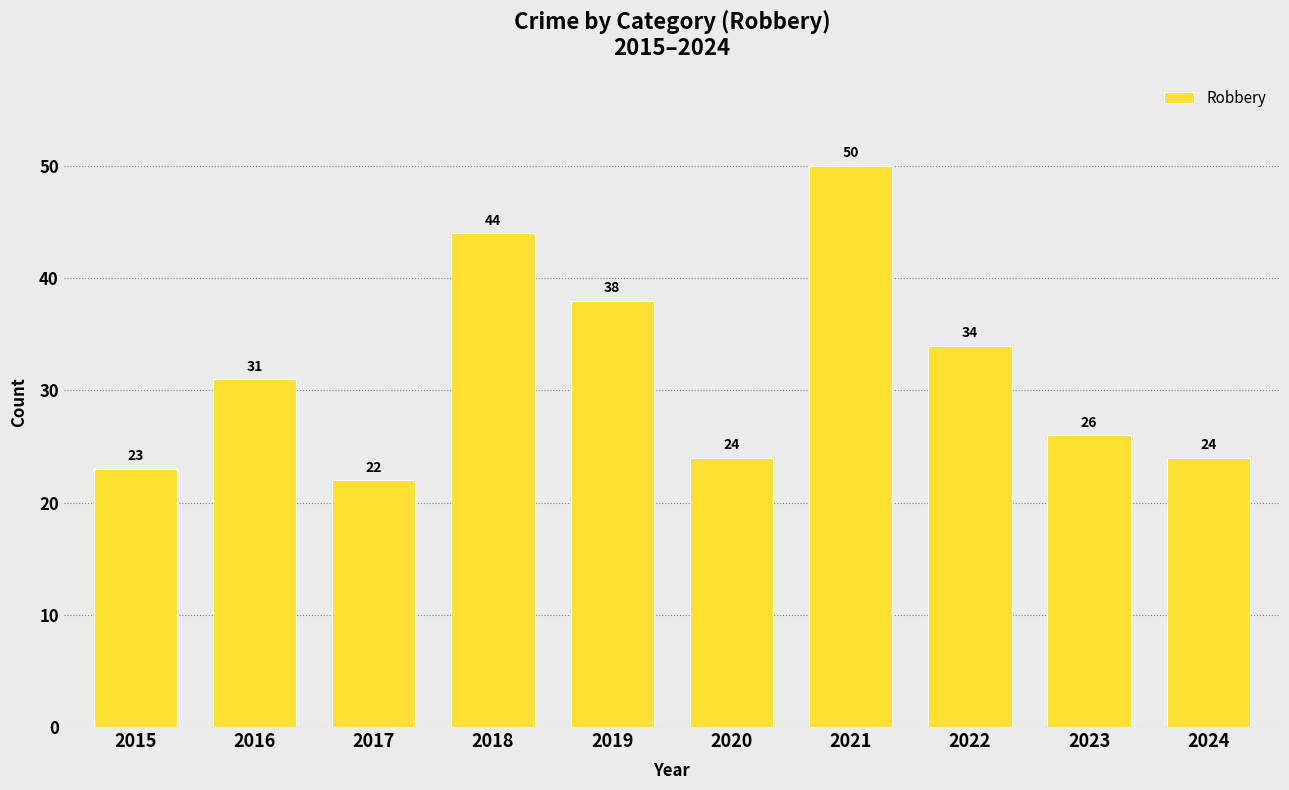

The chart shows a value of 26 at 2023. True or false?

True